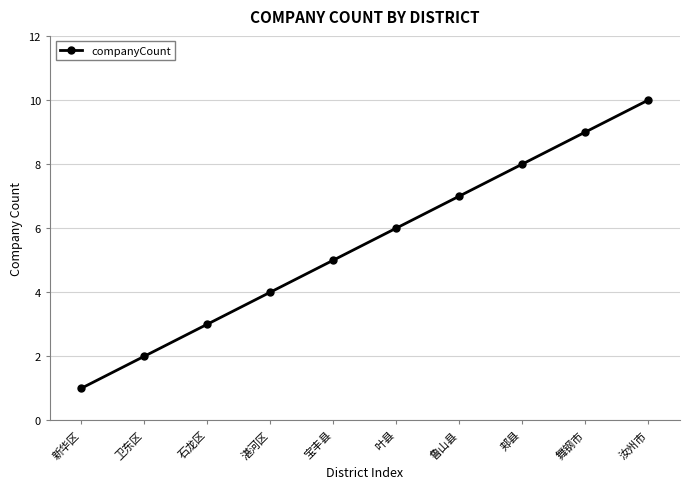

What is the average value?

6